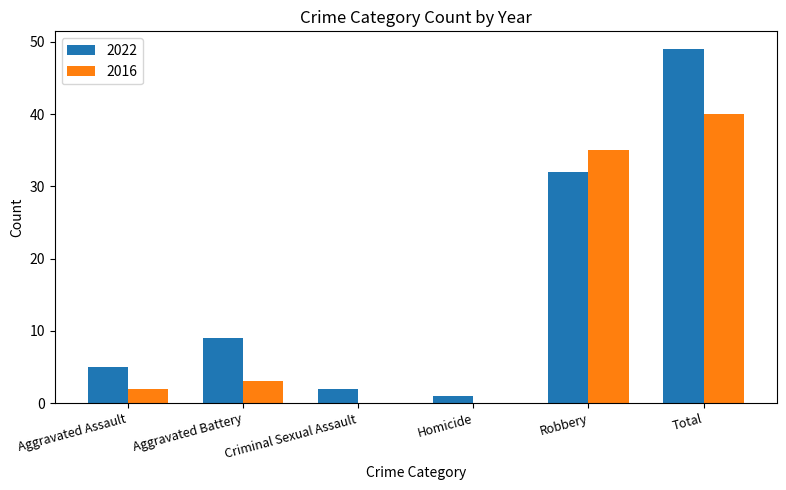

Where is 2022 nearest to the value 25?

Robbery